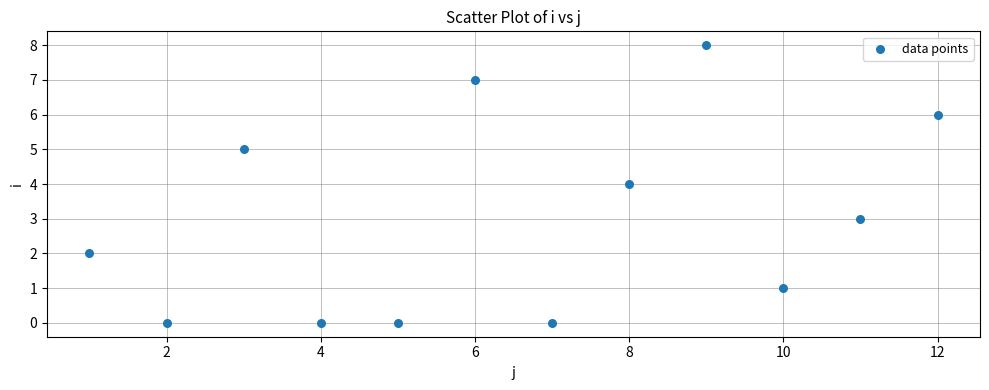

What is the range of X values (max minus min)?

11